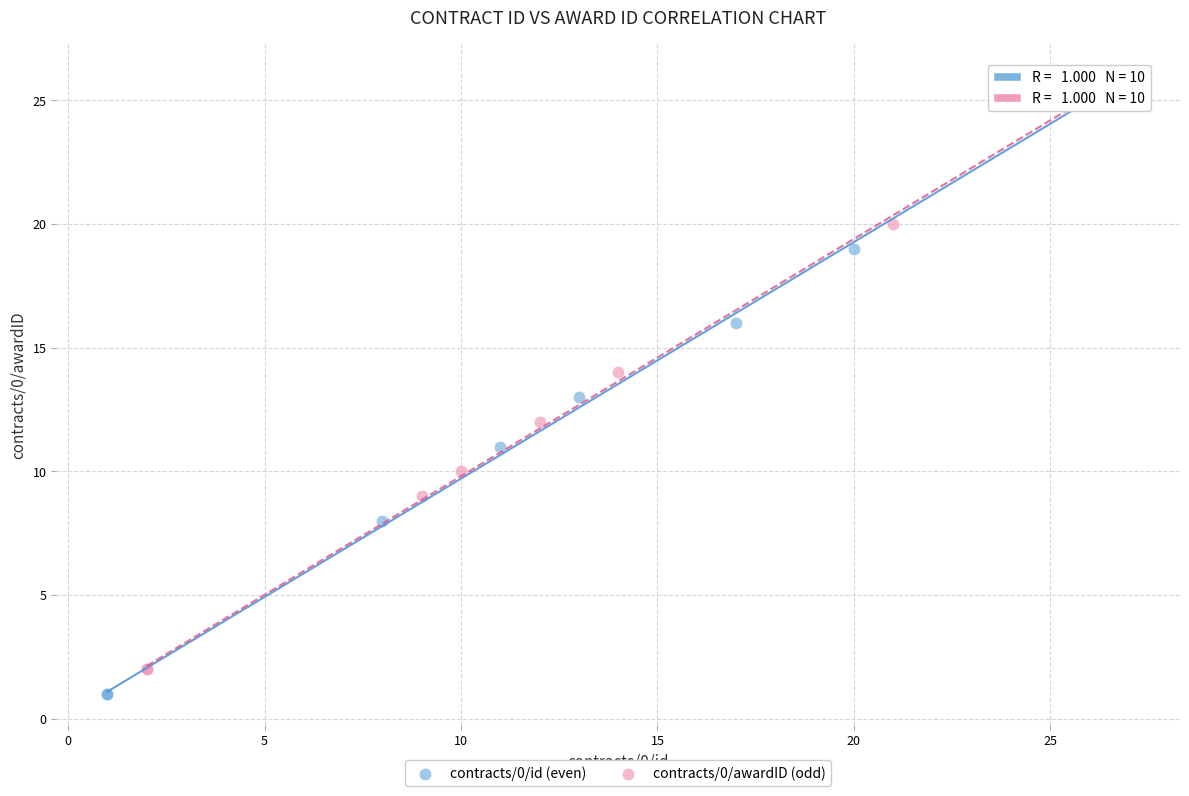

Which series has the largest Y range (max minus min)?

contracts/0/id (even)